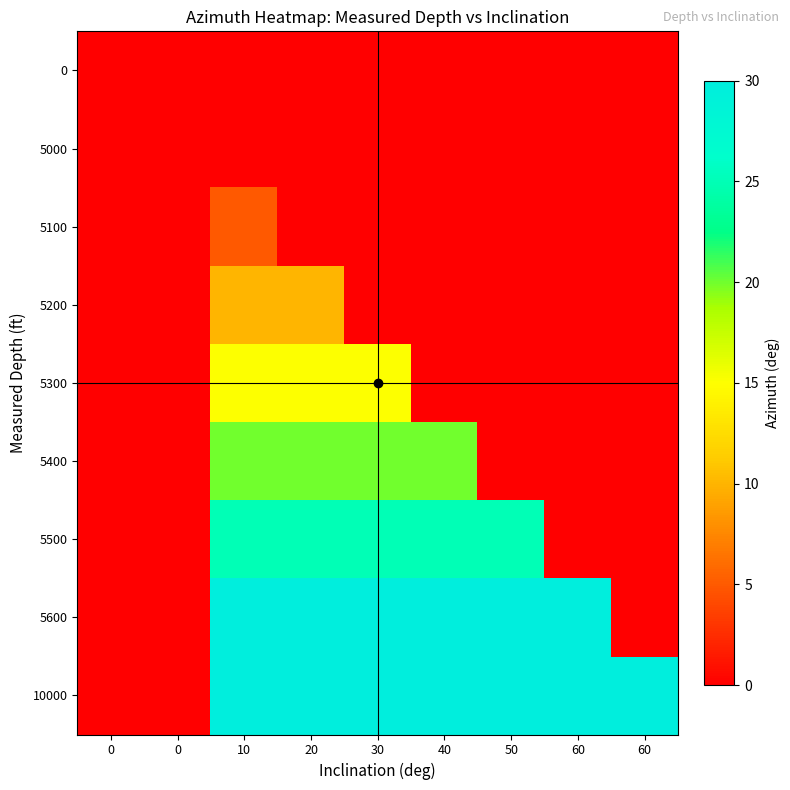

What is the total value across all series at 60?

60